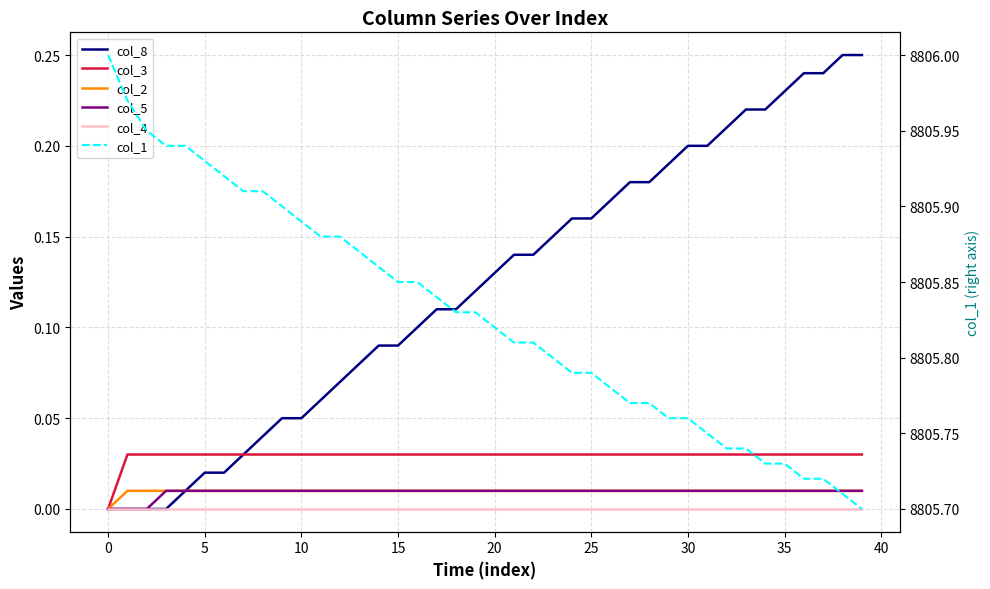

What are all the series names shown in the legend?

col_8, col_3, col_2, col_5, col_4, col_1